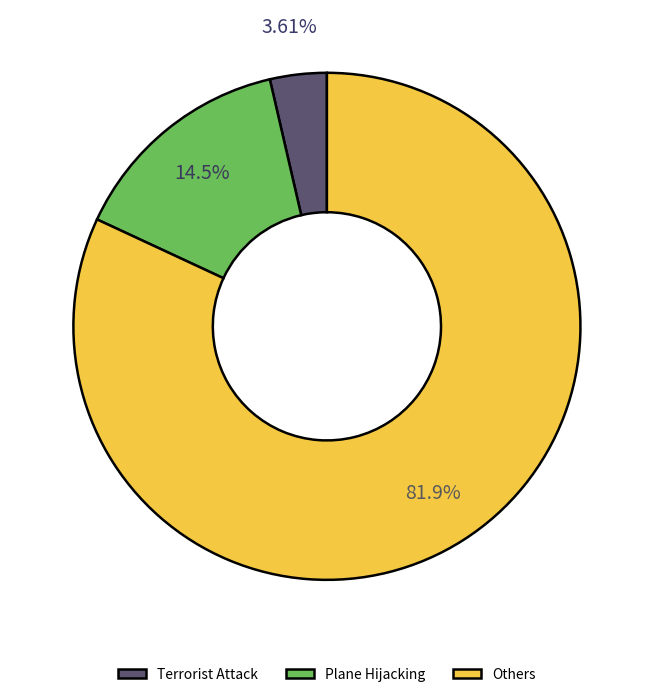

Does Plane Hijacking account for over 50% of the chart?

No